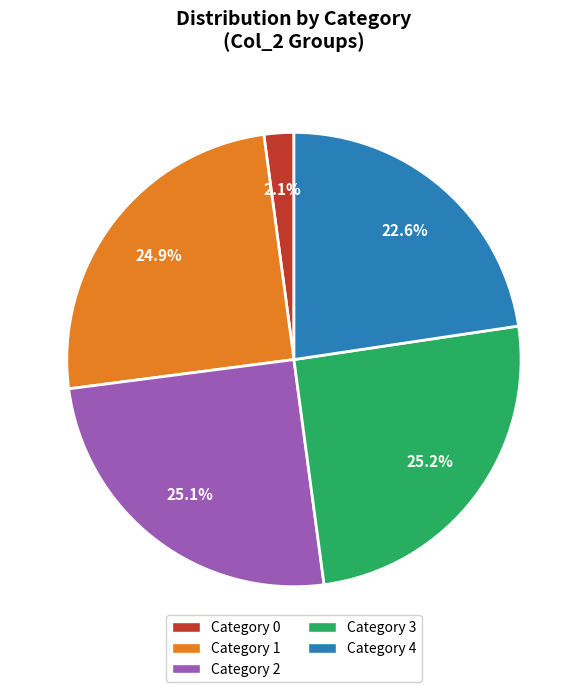

What is the ratio of the value at Category 3 to the value at Category 2?

1.0